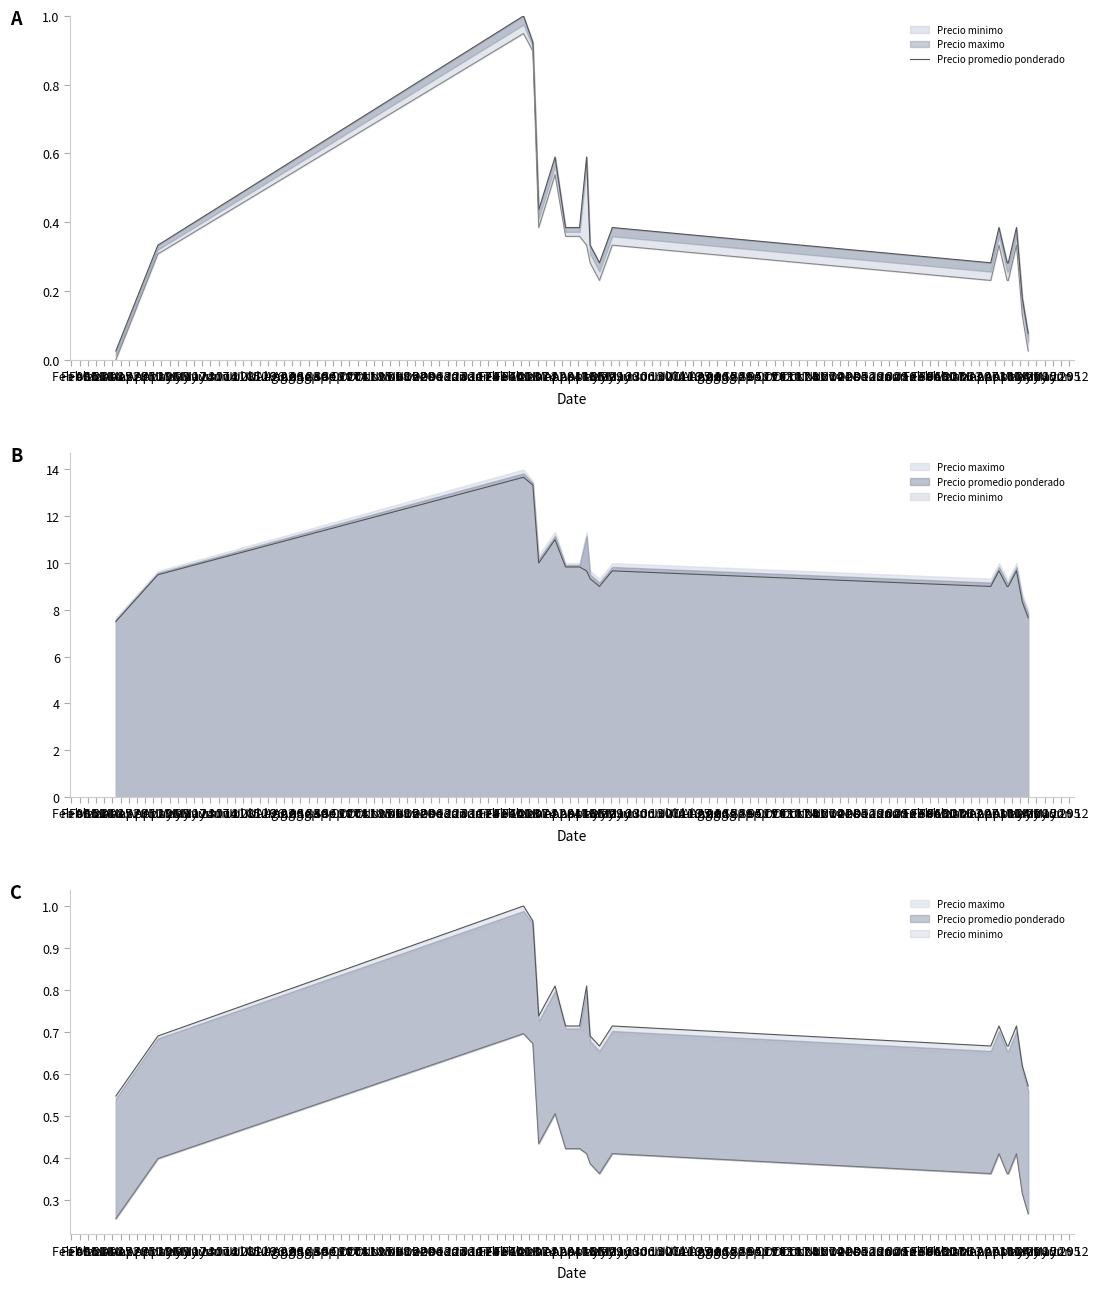

At which category does the data reach its first local peak?

Feb 22